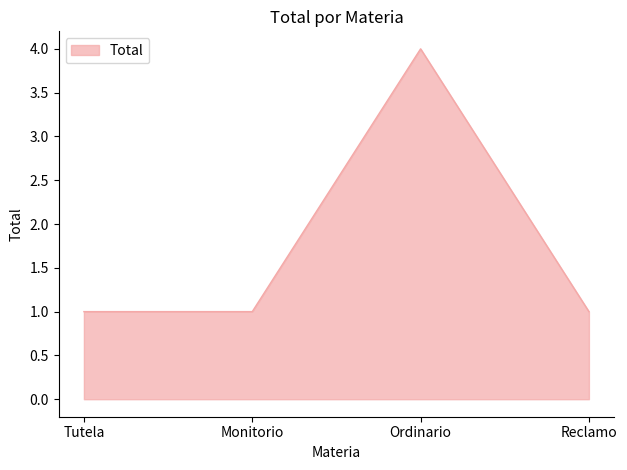

Reading left to right, list all the values displayed in this chart.

Tutela=1	Monitorio=1	Ordinario=4	Reclamo=1